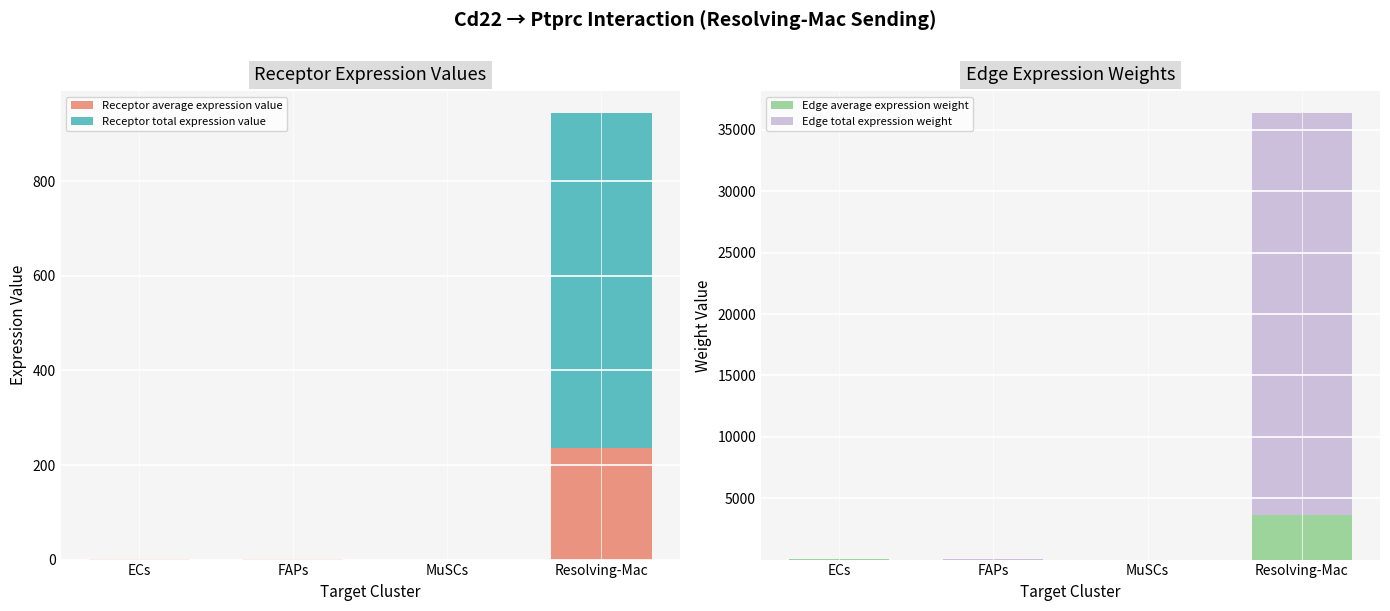

How many data points in Edge total expression weight are less than 64?

2